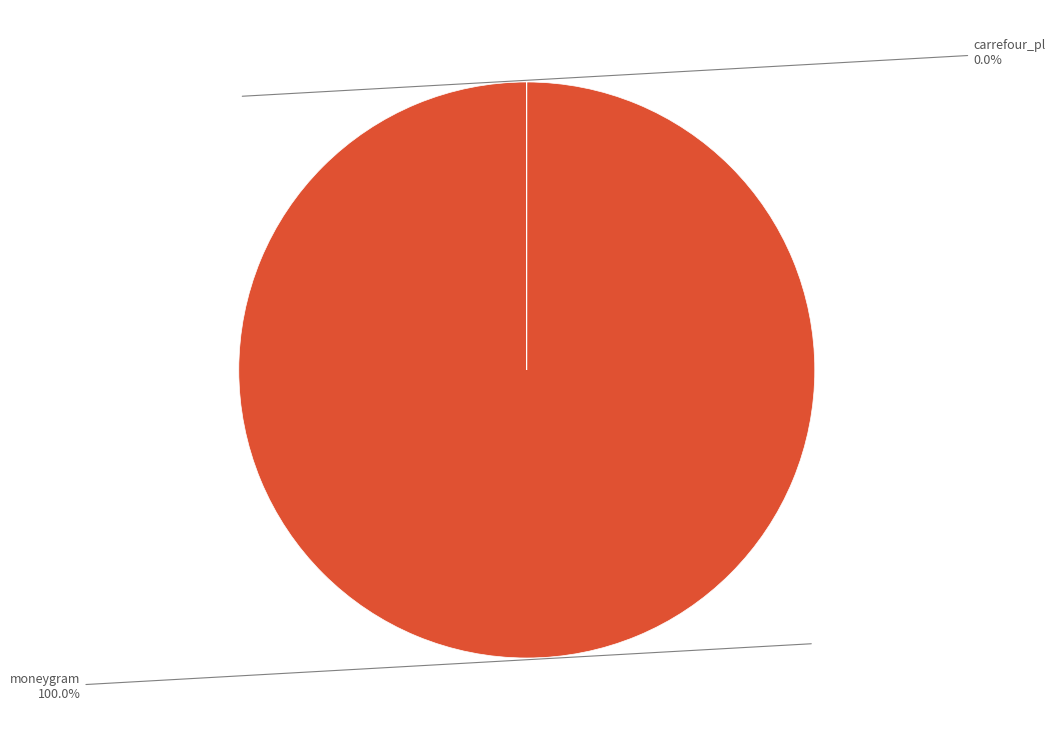

Is there a majority slice in this chart?

Yes